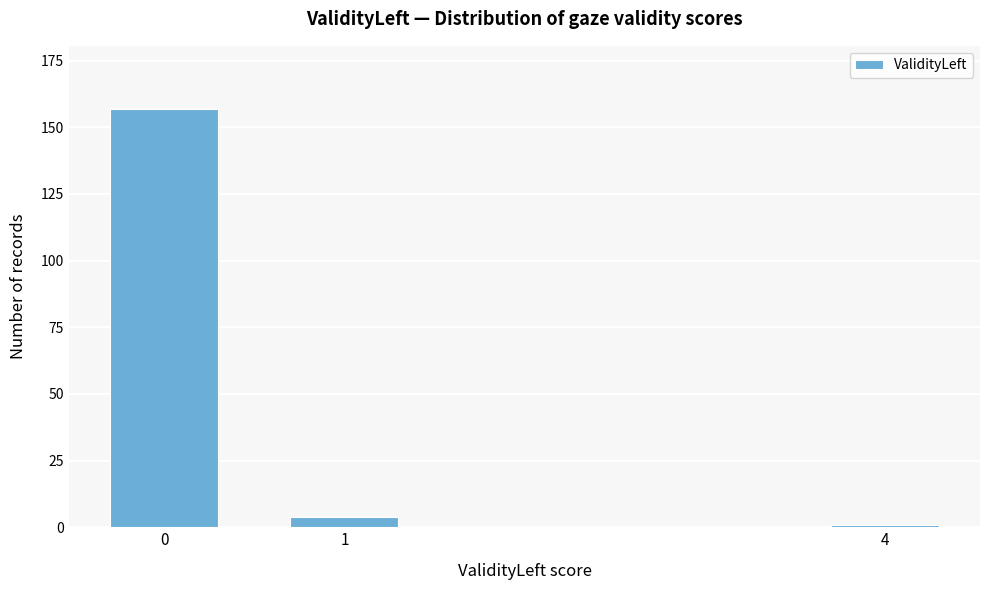

Reading right to left, list all the values displayed in this chart.

4=1	1=4	0=157